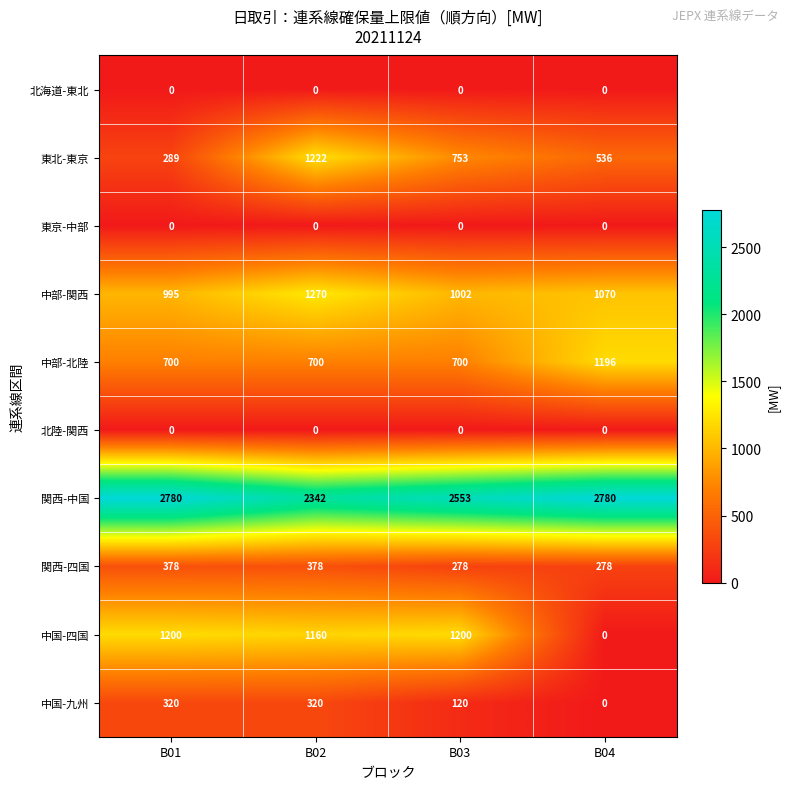

Which series has the largest total across all categories?

関西-中国